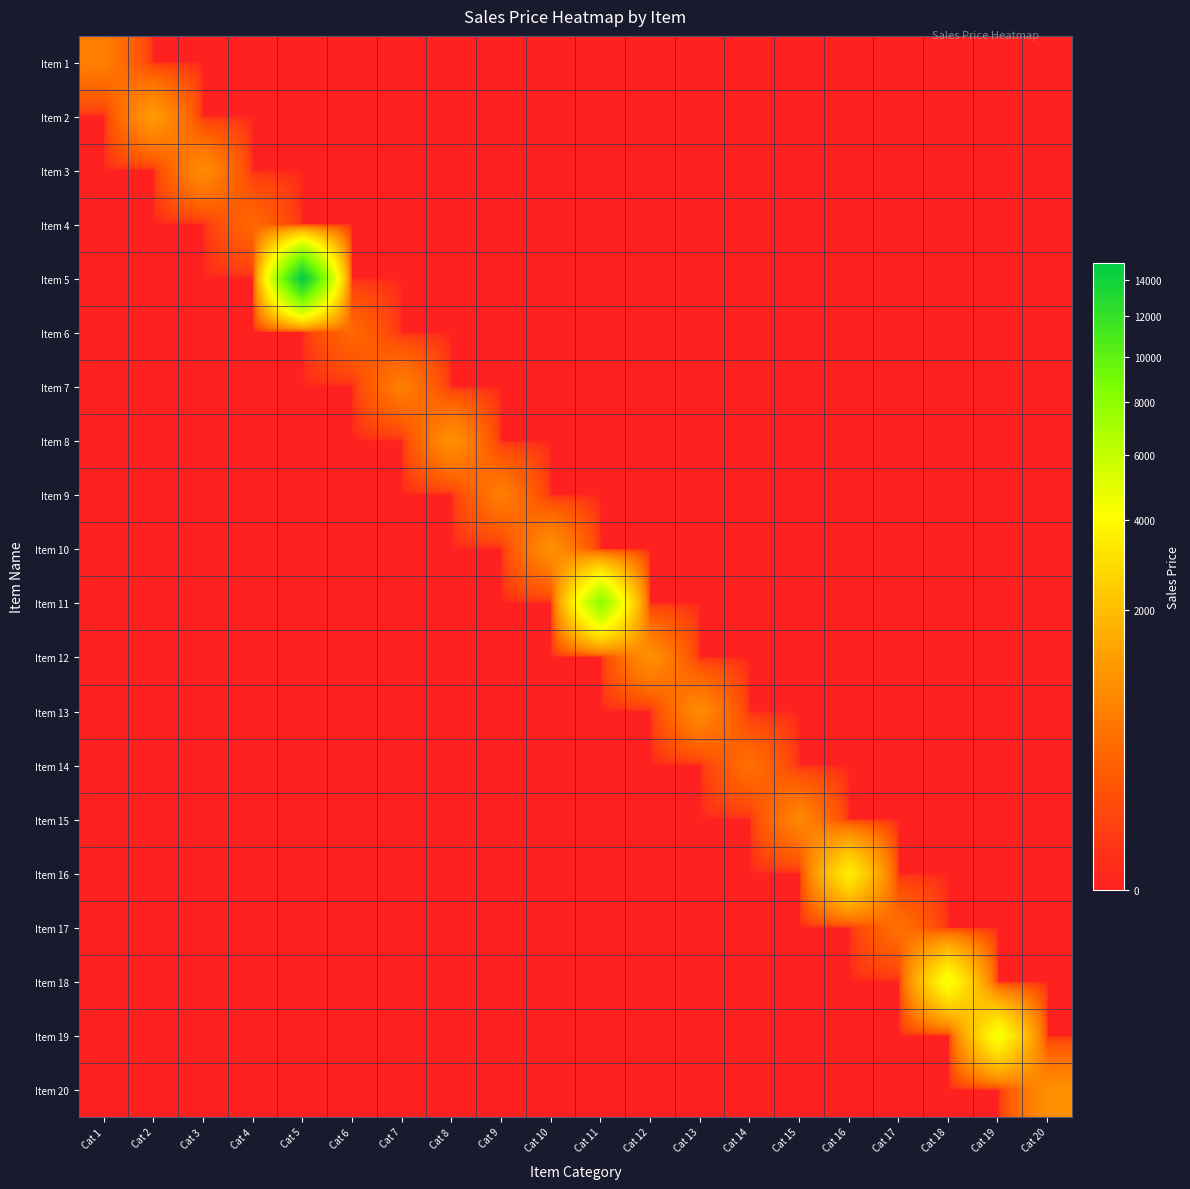

Rank the series at Cat 11 from highest to lowest value.

Item 11, Item 1, Item 2, Item 3, Item 4, Item 5, Item 6, Item 7, Item 8, Item 9, Item 10, Item 12, Item 13, Item 14, Item 15, Item 16, Item 17, Item 18, Item 19, Item 20